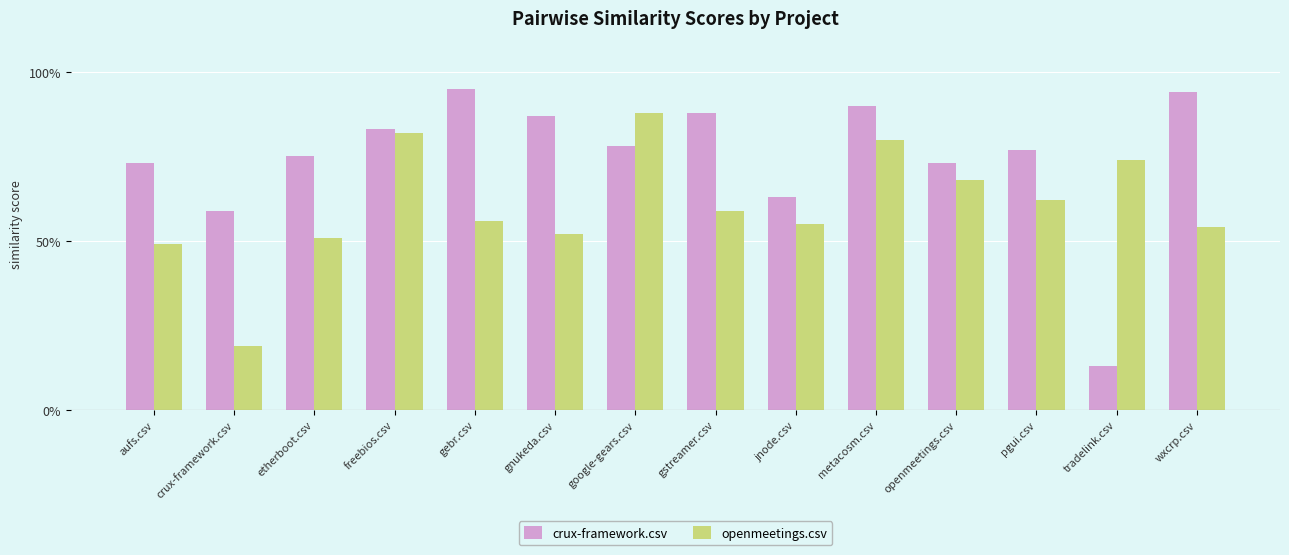

At which label does crux-framework.csv reach its peak?

gebr.csv